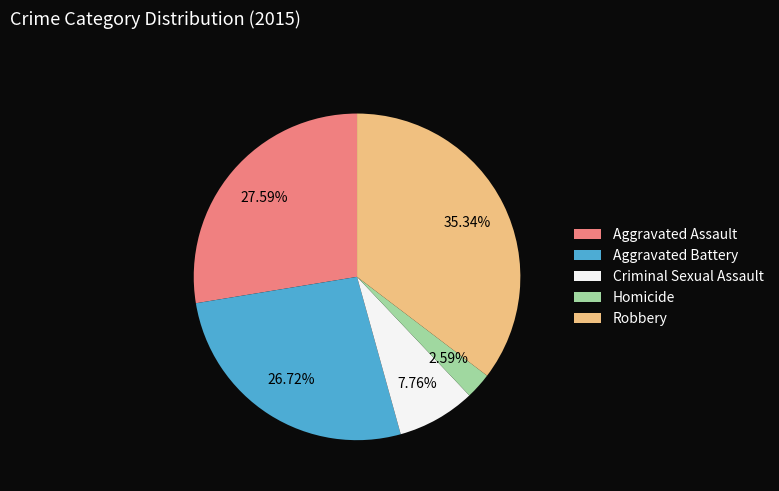

To the nearest percent, what portion does Criminal Sexual Assault represent?

8%